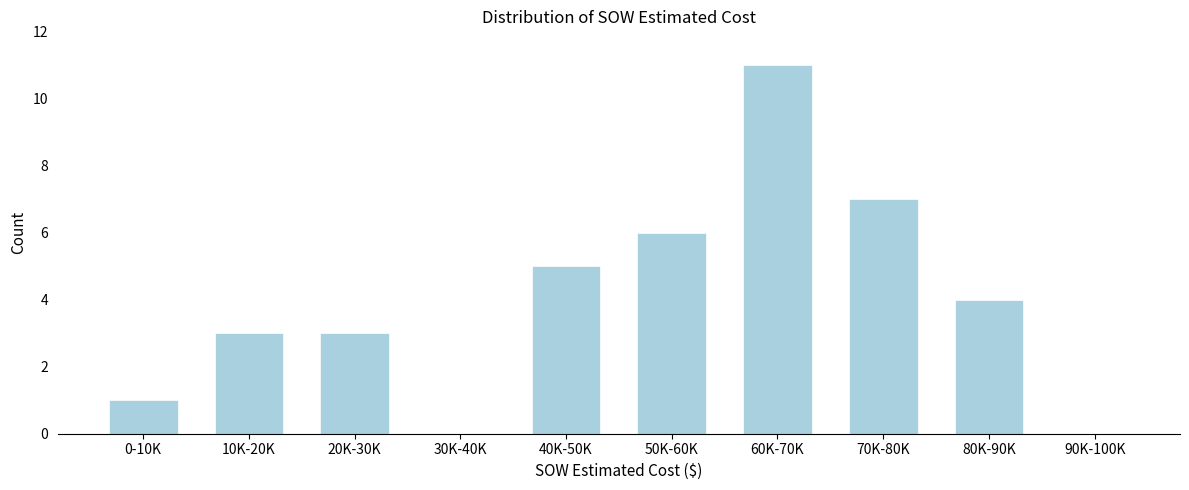

Reading left to right, transcribe all the data shown in this chart.

0-10K=1	10K-20K=3	20K-30K=3	30K-40K=0	40K-50K=5	50K-60K=6	60K-70K=11	70K-80K=7	80K-90K=4	90K-100K=0